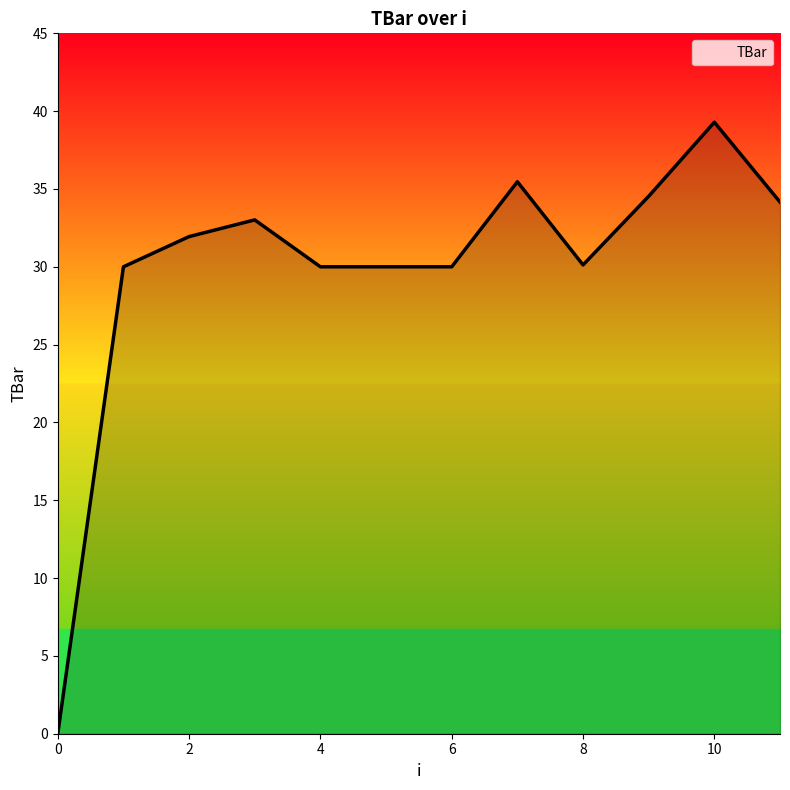

What is the difference between the maximum and minimum values?

39.3